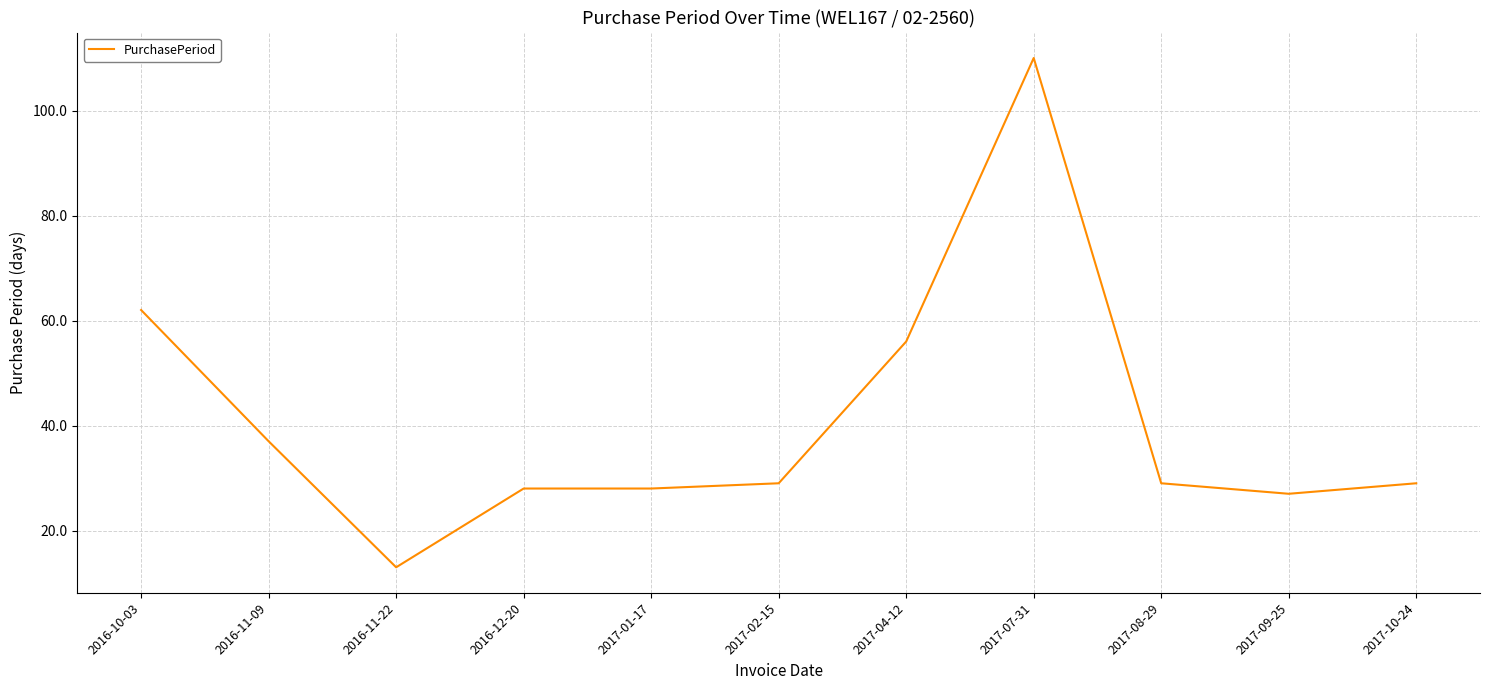

True or false: there are more than 2 points higher than both neighbors.

False